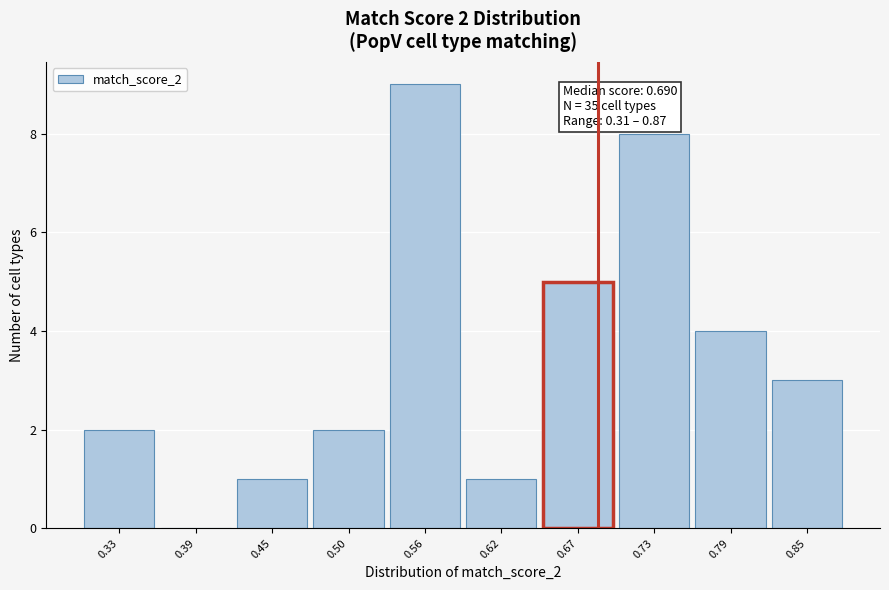

Which range on the x-axis has the tallest bar?

0.53 to 0.59